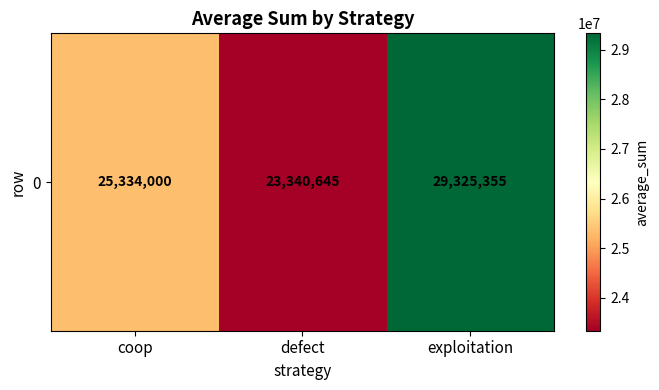

Which category has the highest value across all series?

exploitation